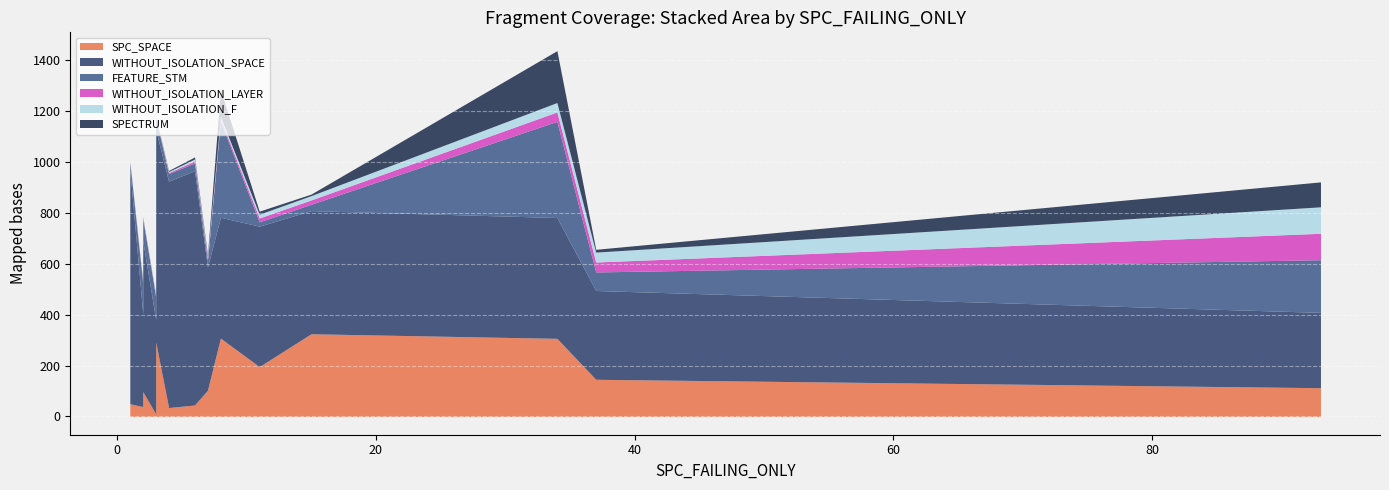

List the series in order of their peak value, highest first.

WITHOUT_ISOLATION_SPACE, FEATURE_STM, SPC_SPACE, SPECTRUM, WITHOUT_ISOLATION_LAYER, WITHOUT_ISOLATION_F